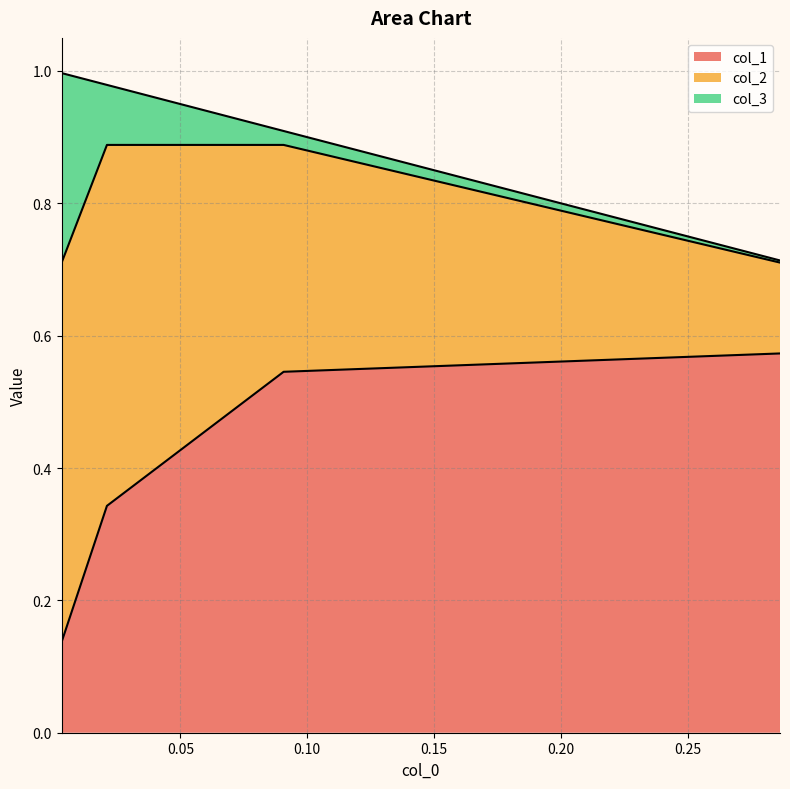

How many times do col_3 and col_1 cross each other?

1